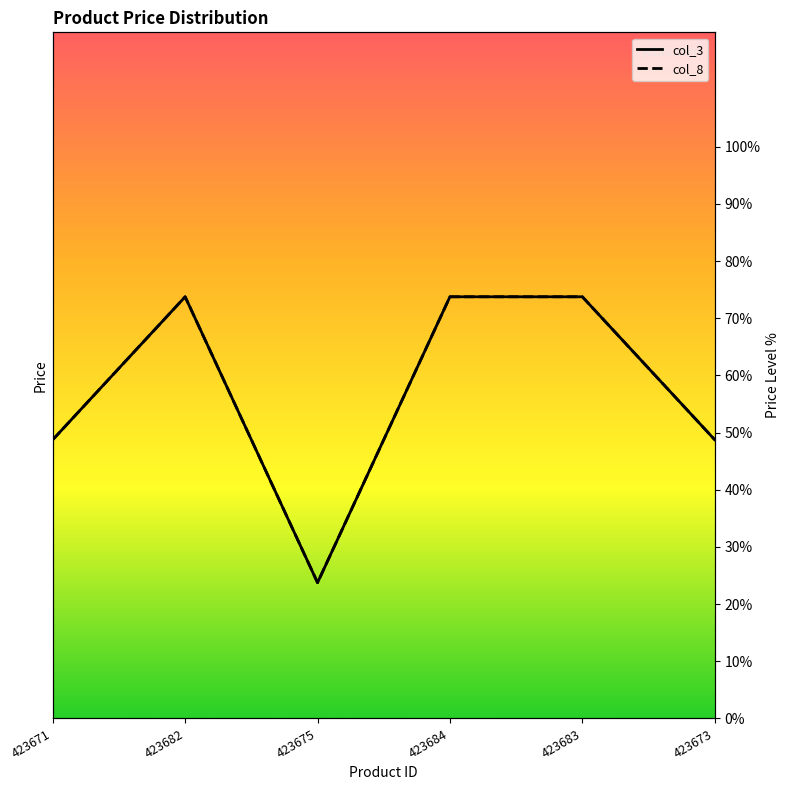

How many data points in col_3 are less than 73?

3